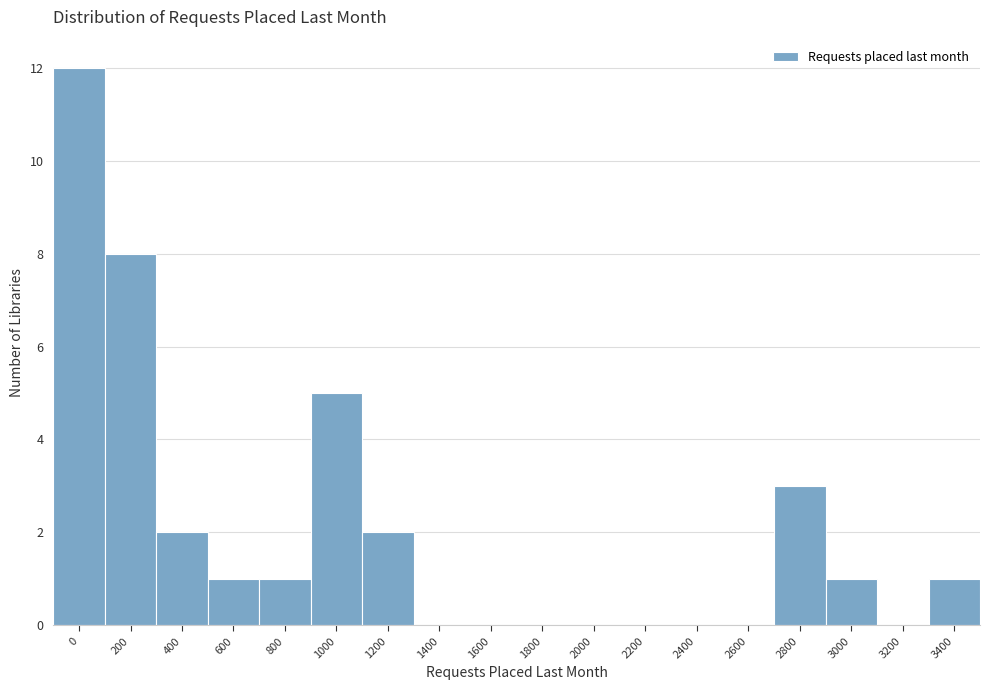

Reading left to right, list all the values displayed in this chart.

0=12	200=8	400=2	600=1	800=1	1000=5	1200=2	1400=0	1600=0	1800=0	2000=0	2200=0	2400=0	2600=0	2800=3	3000=1	3200=0	3400=1